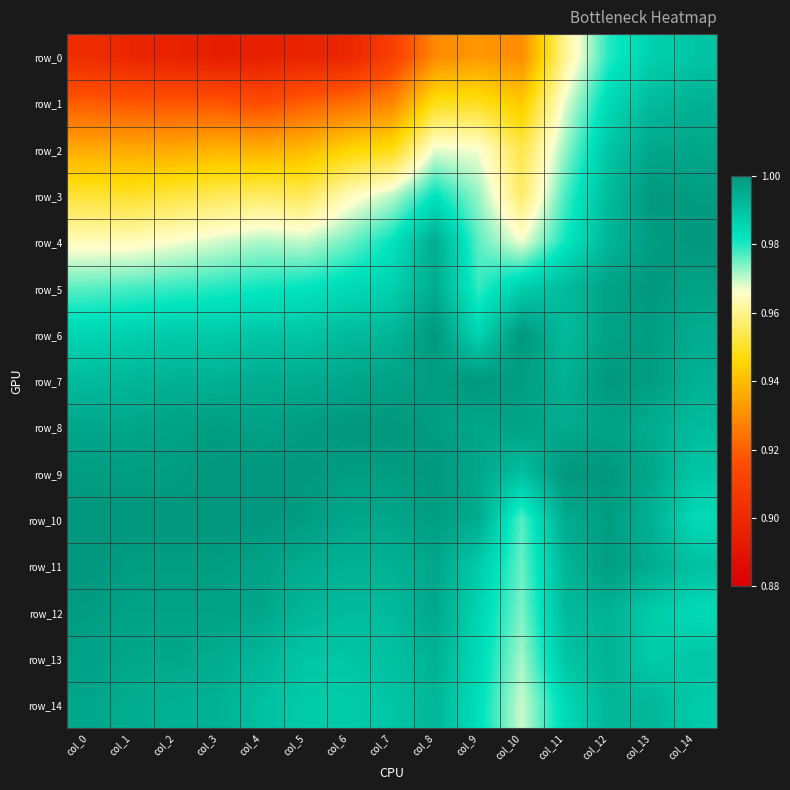

Reading left to right, what are all the values shown in this chart?

row_0: 0.9	0.9	0.9	0.9	0.9	0.9	0.9	0.9	0.9	0.9	0.9	1.0	1.0	1.0	1.0
row_1: 0.9	0.9	0.9	0.9	0.9	0.9	0.9	0.9	0.9	0.9	0.9	1.0	1.0	1.0	1.0
row_2: 0.9	0.9	0.9	0.9	0.9	0.9	0.9	0.9	1.0	1.0	1.0	1.0	1.0	1.0	1.0
row_3: 1.0	1.0	1.0	1.0	1.0	1.0	1.0	1.0	1.0	1.0	1.0	1.0	1.0	1.0	1.0
row_4: 1.0	1.0	1.0	1.0	1.0	1.0	1.0	1.0	1.0	1.0	1.0	1.0	1.0	1.0	1.0
row_5: 1.0	1.0	1.0	1.0	1.0	1.0	1.0	1.0	1.0	1.0	1.0	1.0	1.0	1.0	1.0
row_6: 1.0	1.0	1.0	1.0	1.0	1.0	1.0	1.0	1.0	1.0	1.0	1.0	1.0	1.0	1.0
row_7: 1.0	1.0	1.0	1.0	1.0	1.0	1.0	1.0	1.0	1.0	1.0	1.0	1.0	1.0	1.0
row_8: 1.0	1.0	1.0	1.0	1.0	1.0	1.0	1.0	1.0	1.0	1.0	1.0	1.0	1.0	1.0
row_9: 1.0	1.0	1.0	1.0	1.0	1.0	1.0	1.0	1.0	1.0	1.0	1.0	1.0	1.0	1.0
row_10: 1.0	1.0	1.0	1.0	1.0	1.0	1.0	1.0	1.0	1.0	1.0	1.0	1.0	1.0	1.0
row_11: 1.0	1.0	1.0	1.0	1.0	1.0	1.0	1.0	1.0	1.0	1.0	1.0	1.0	1.0	1.0
row_12: 1.0	1.0	1.0	1.0	1.0	1.0	1.0	1.0	1.0	1.0	1.0	1.0	1.0	1.0	1.0
row_13: 1.0	1.0	1.0	1.0	1.0	1.0	1.0	1.0	1.0	1.0	1.0	1.0	1.0	1.0	1.0
row_14: 1.0	1.0	1.0	1.0	1.0	1.0	1.0	1.0	1.0	1.0	1.0	1.0	1.0	1.0	1.0